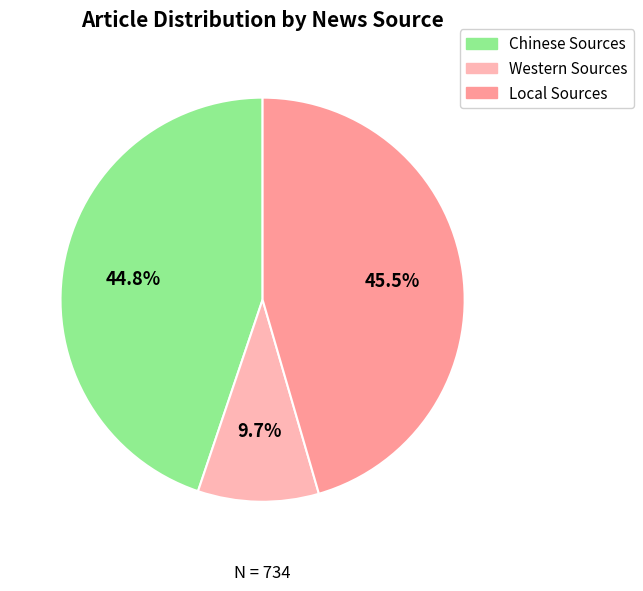

Which category has the smallest portion of the pie?

Western Sources